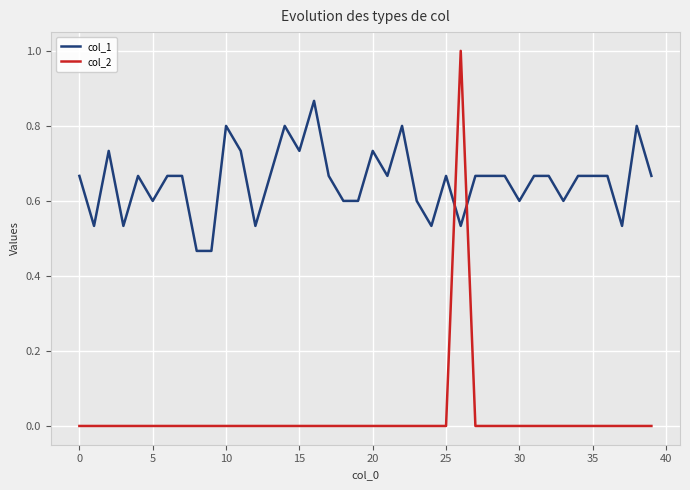

Rank the series by their maximum value, from lowest to highest.

col_1, col_2